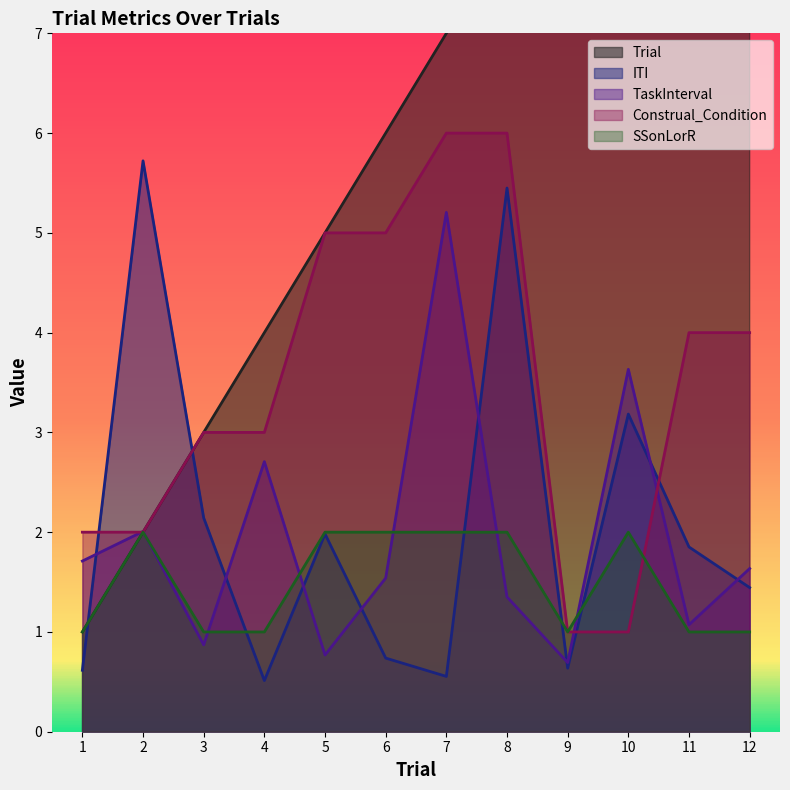

After their last crossing, which series has the higher values: Trial or ITI?

Trial